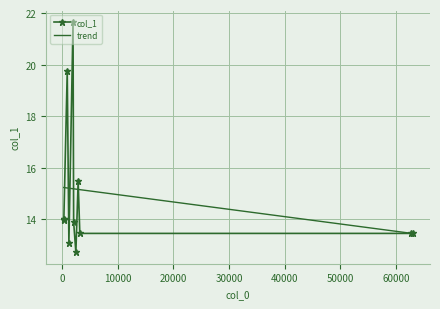

What is the maximum value for trend?

15.2